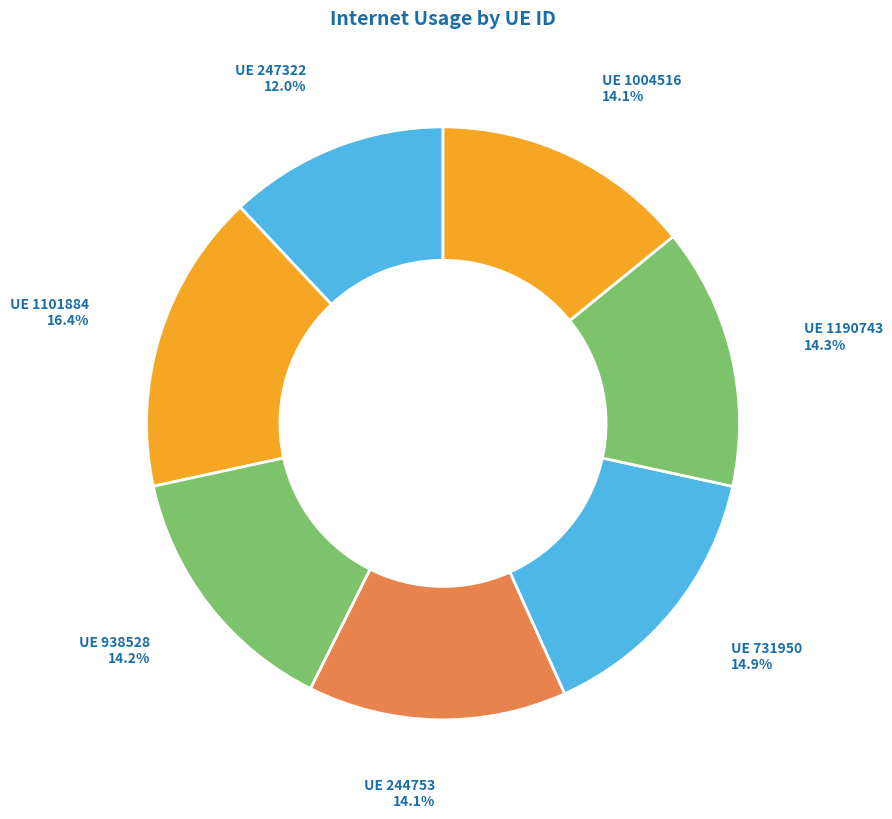

How many segments does this pie chart have?

7